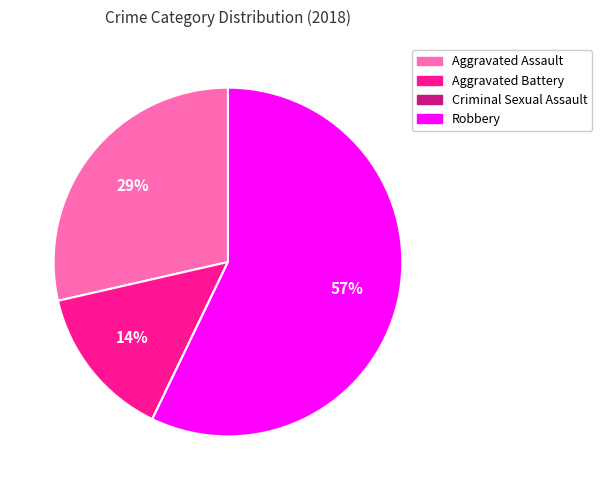

True or false: Robbery accounts for 57% of the total.

True